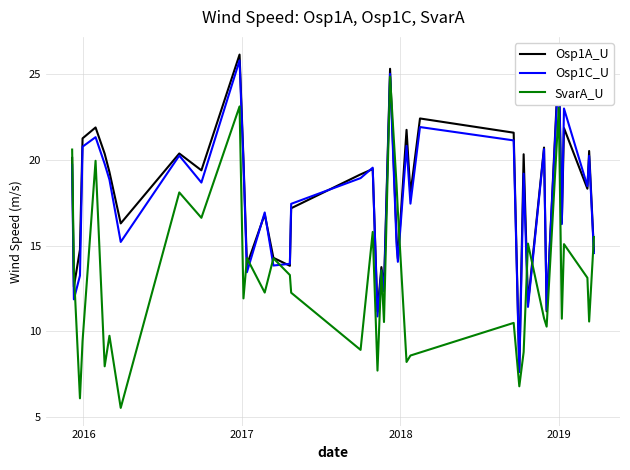

What is the greatest value displayed?

26.1